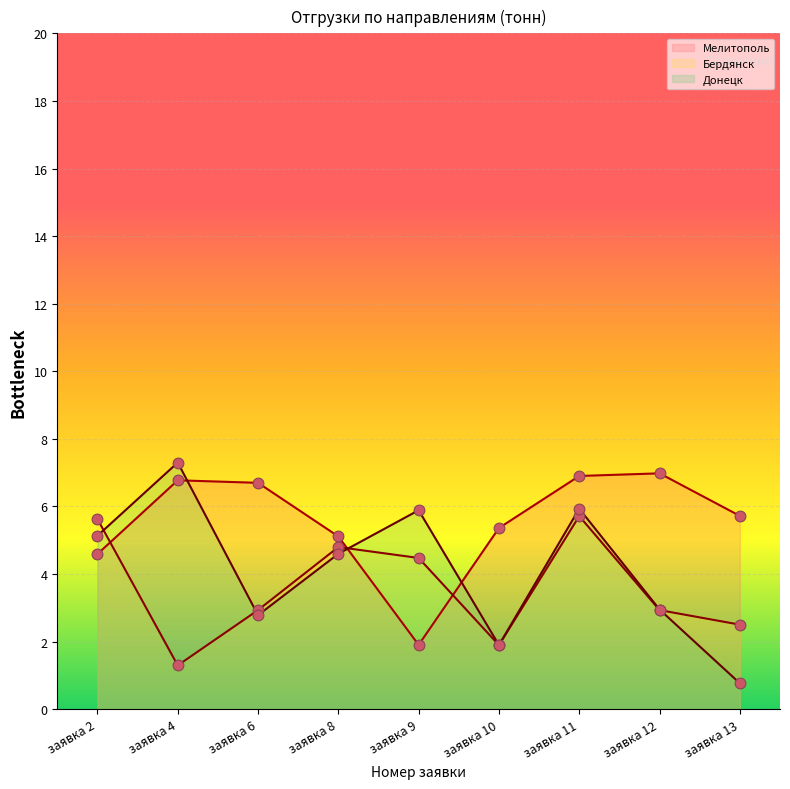

Which series has the largest Y range (max minus min)?

Донецк